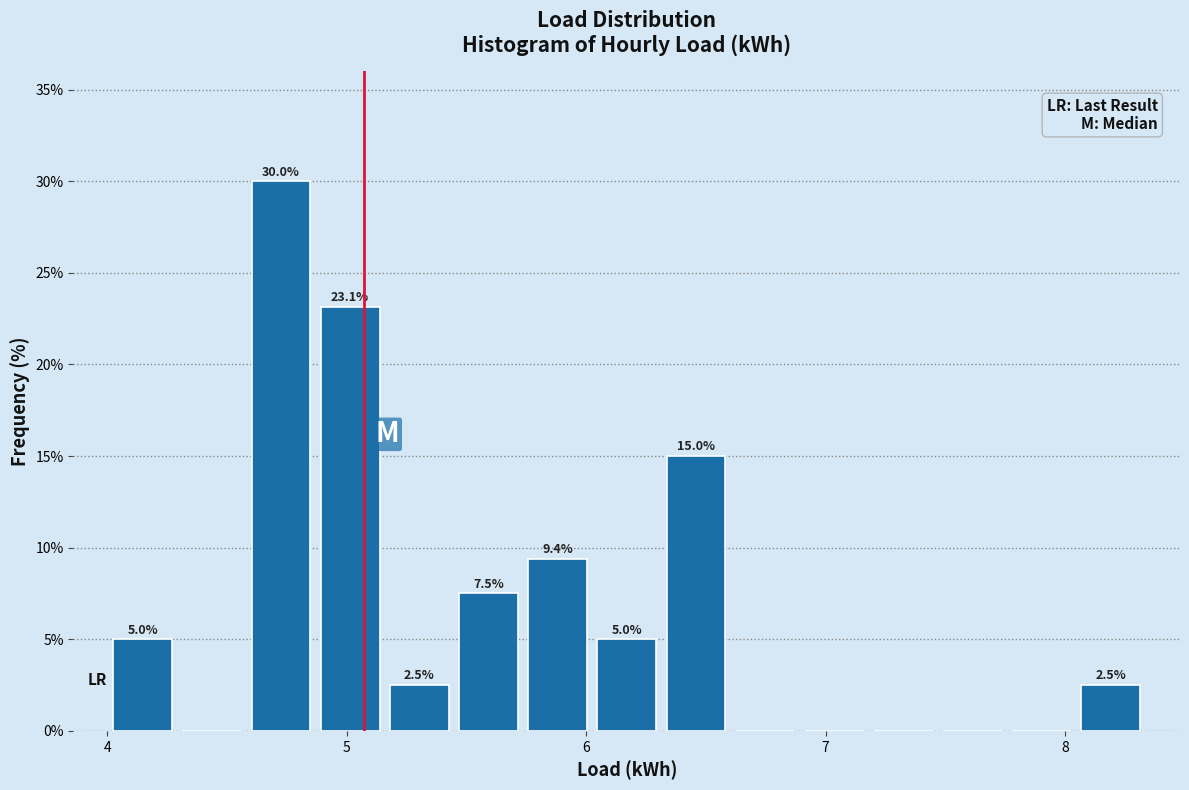

Read against the x-axis, roughly where is the centre of the tallest bar?

4.7